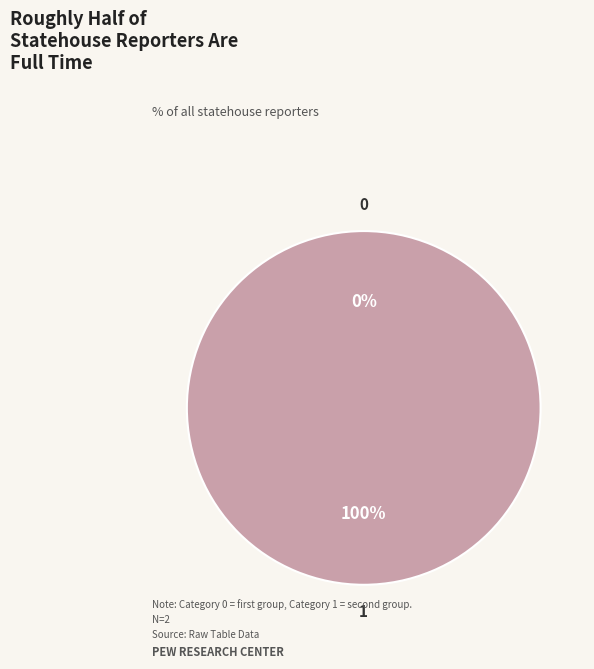

How many segments does this pie chart have?

2